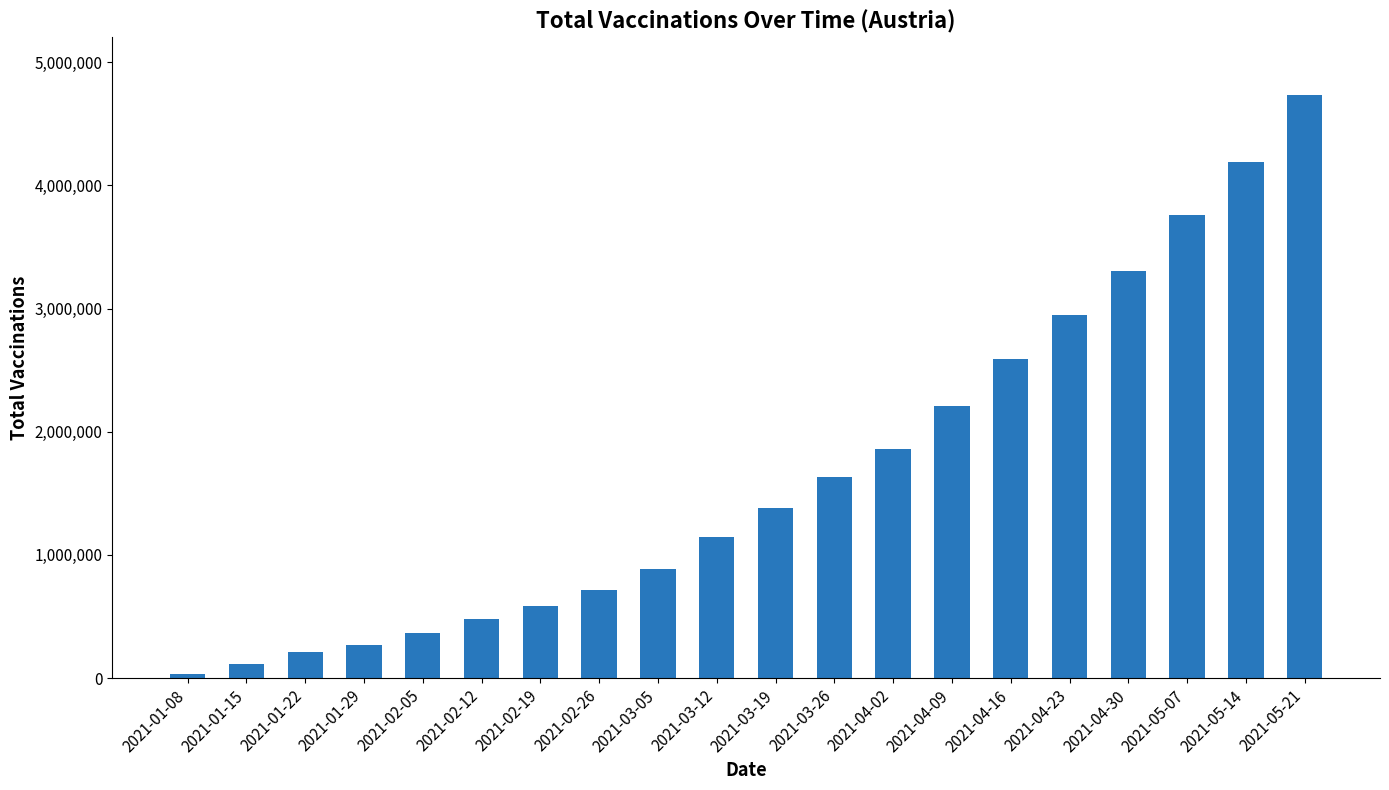

Reading right to left, transcribe all the data shown in this chart.

4732373	4186943	3758914	3303732	2943620	2589306	2212687	1857122	1631598	1381808	1142361	882783	712746	584349	480761	363231	264874	215520	117317	31670